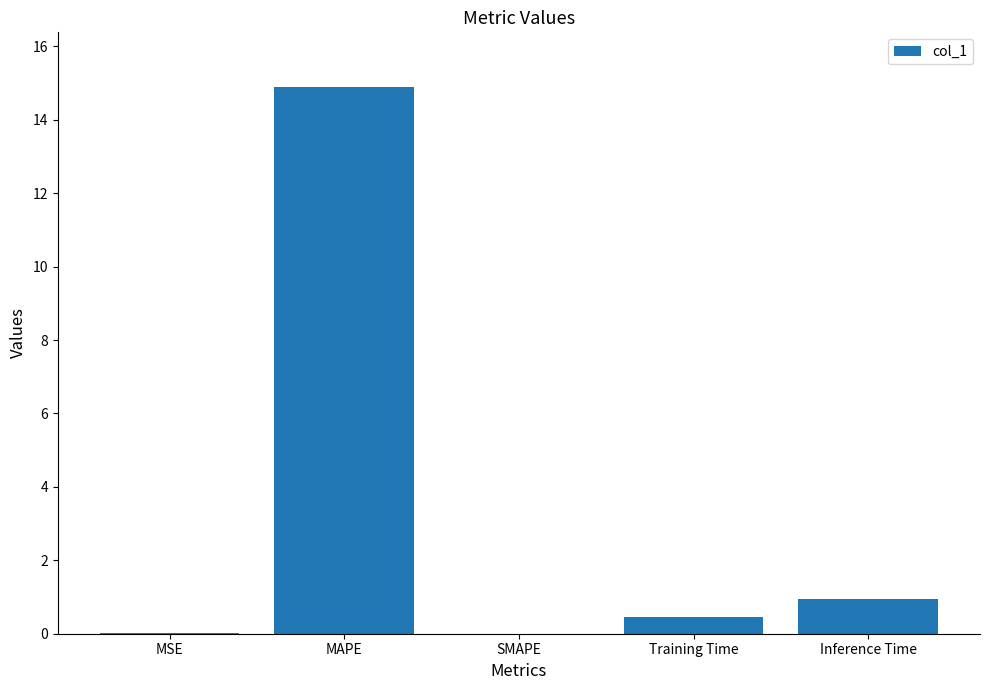

The value at MAPE is 20.9. True or false?

False